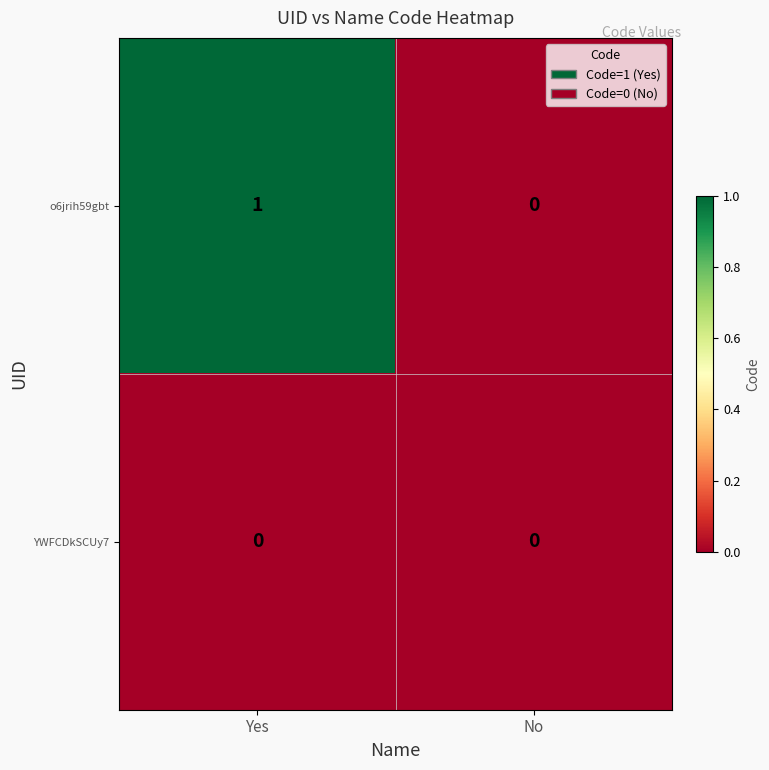

Rank the series at Yes from highest to lowest value.

o6jrih59gbt, YWFCDkSCUy7